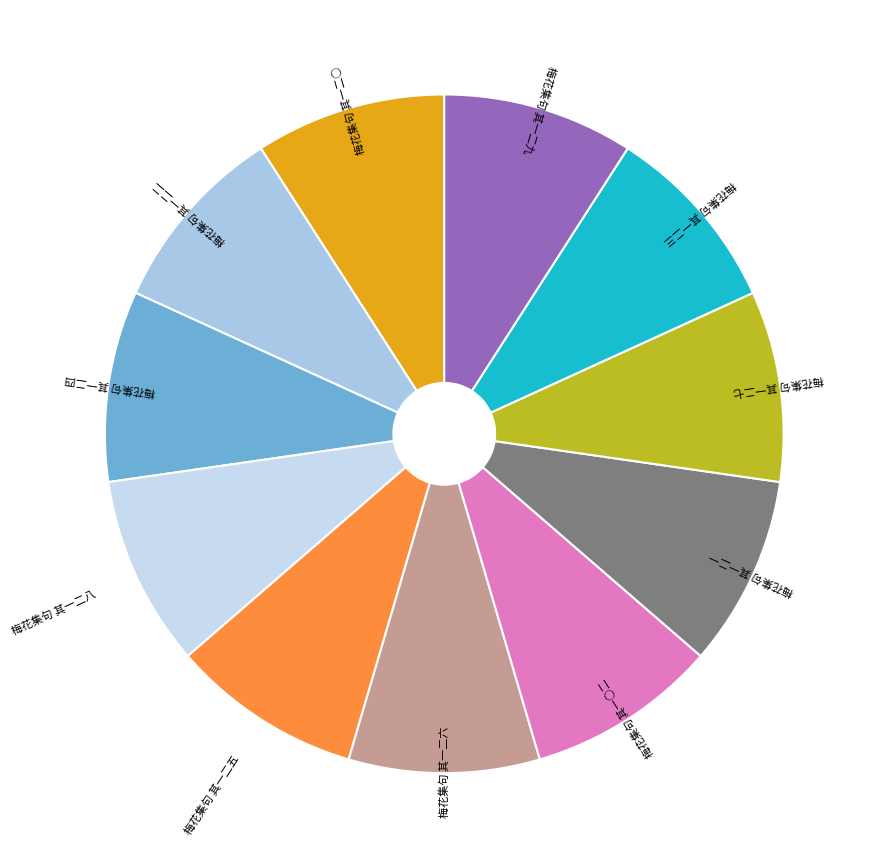

What is the ratio of the value at 梅花集句 其一二三 to the value at 梅花集句 其一二六?

1.0